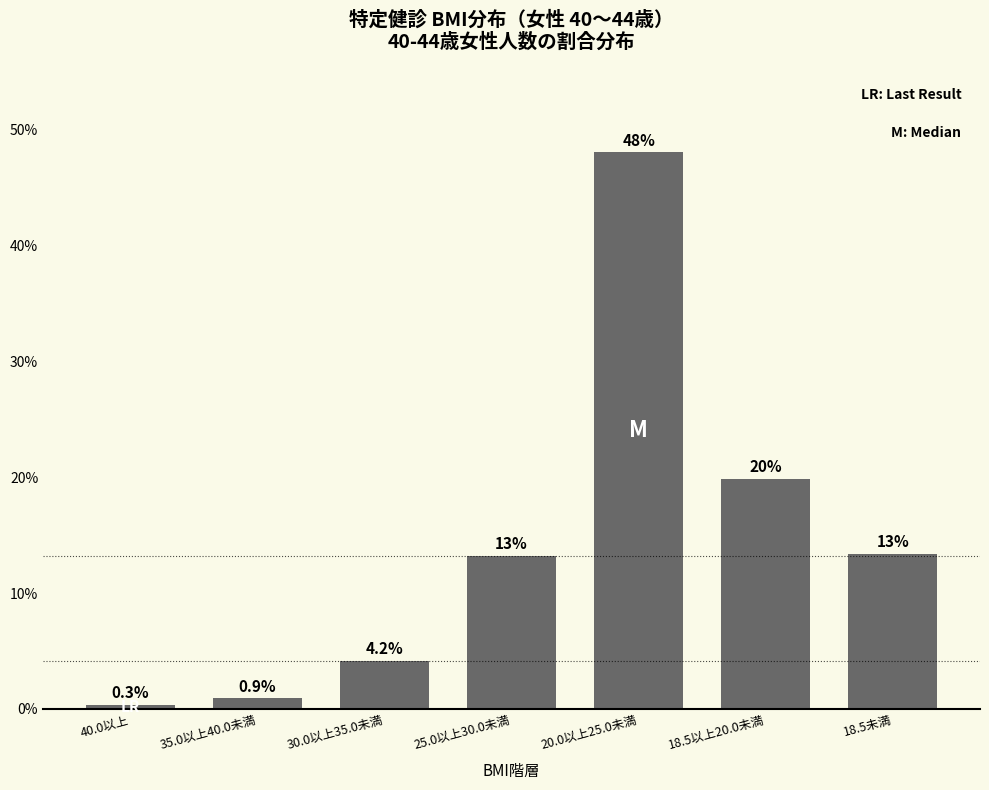

Reading left to right, list all the values displayed in this chart.

40.0以上=0.3	35.0以上40.0未満=0.9	30.0以上35.0未満=4.2	25.0以上30.0未満=13.2	20.0以上25.0未満=48.1	18.5以上20.0未満=19.9	18.5未満=13.4